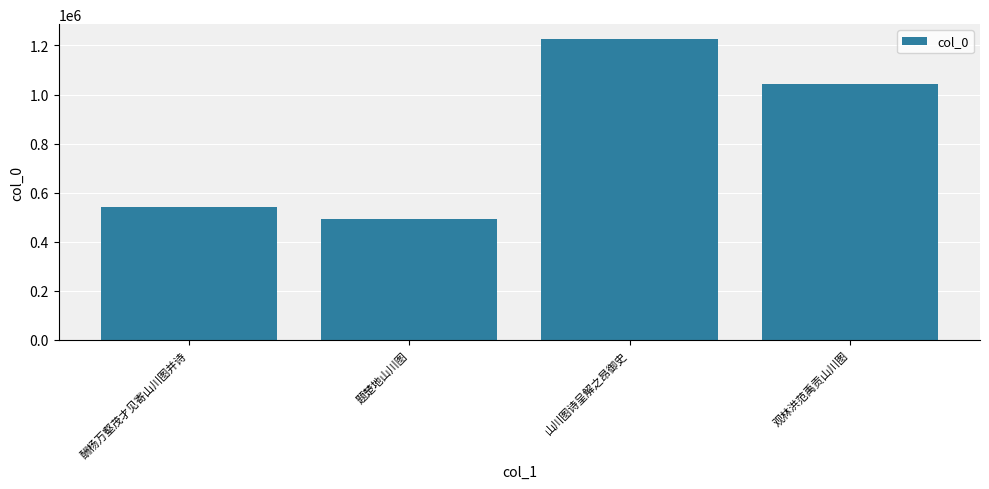

What is the difference between the values at 观林洪范禹贡山川图 and 酬杨万壑茂才见寄山川图并诗?

498938